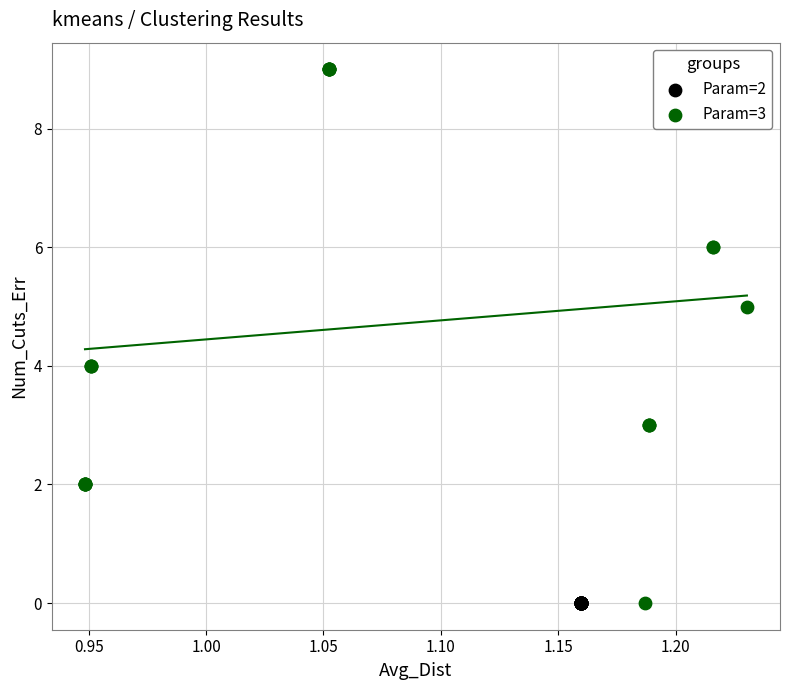

Which series reaches the maximum Y coordinate?

Param=3